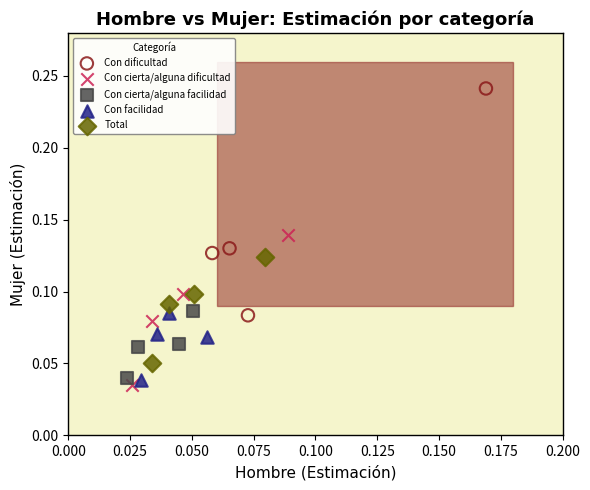

Which series contains the highest Y value?

Con dificultad